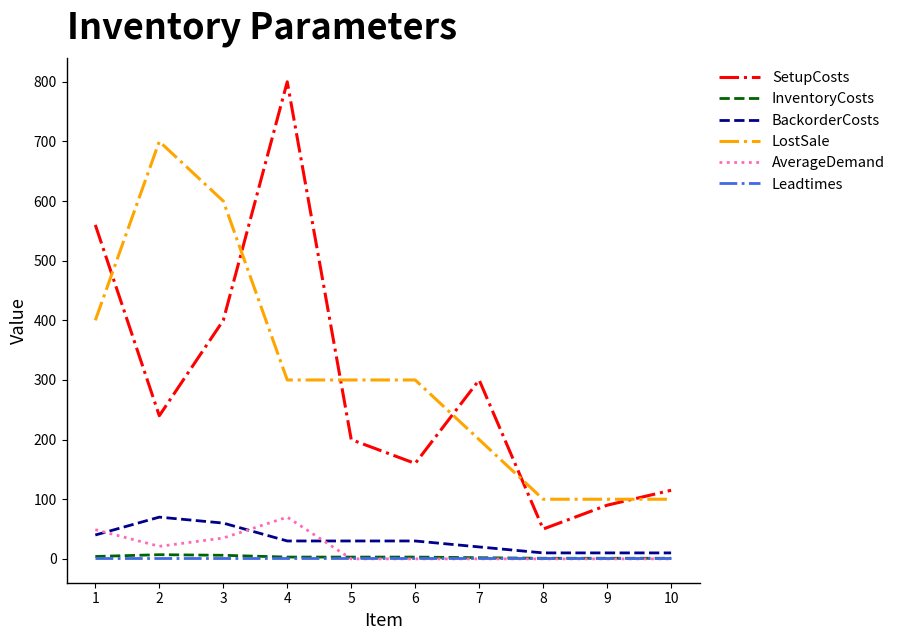

True or false: InventoryCosts and SetupCosts cross at least once.

False